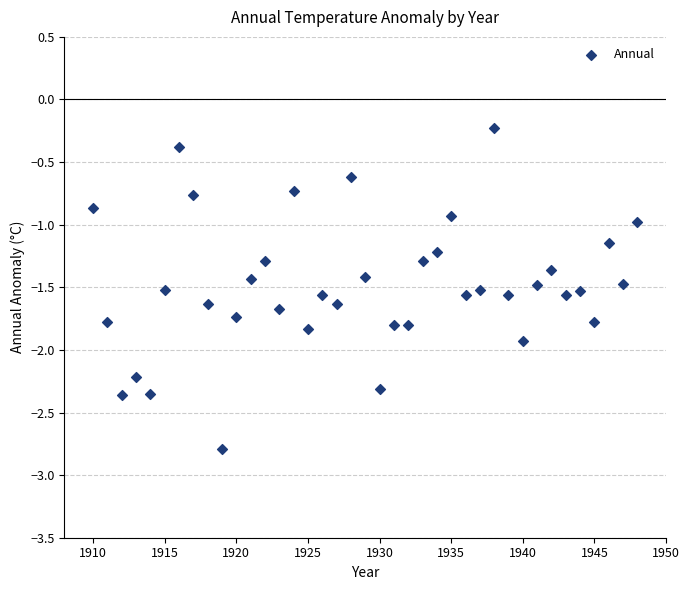

What is the range of Y values (max minus min)?

2.6